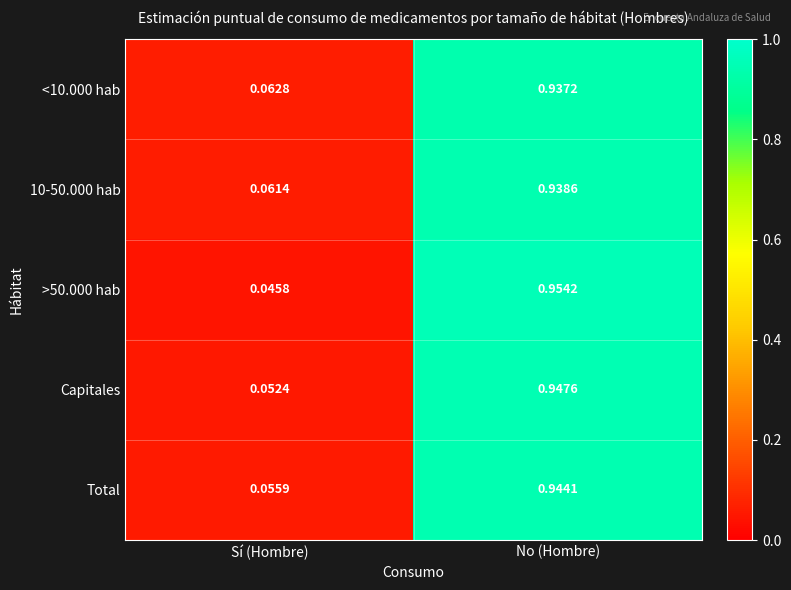

Rank the categories by Total value from highest to lowest.

No (Hombre), Sí (Hombre)